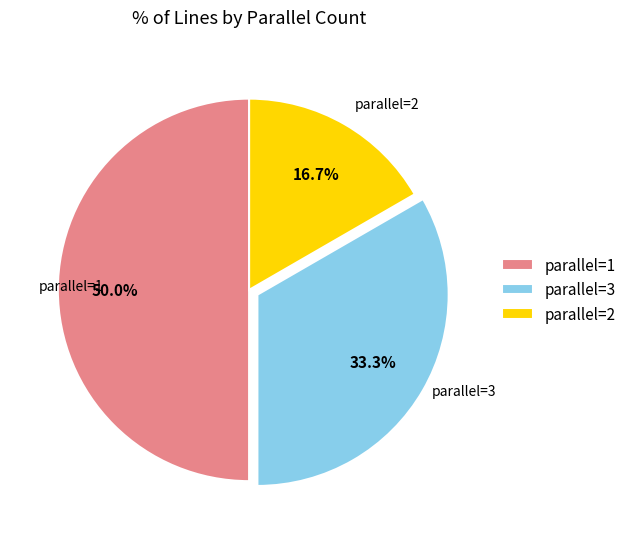

How many slices are in this pie chart?

3